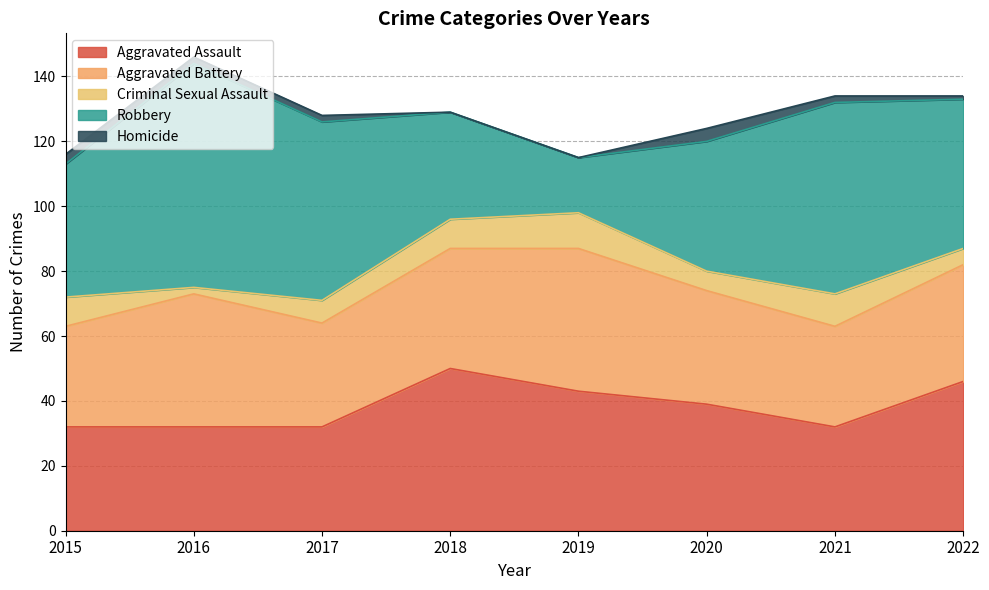

In Robbery, how many points are higher than both neighbors (excluding endpoints)?

2